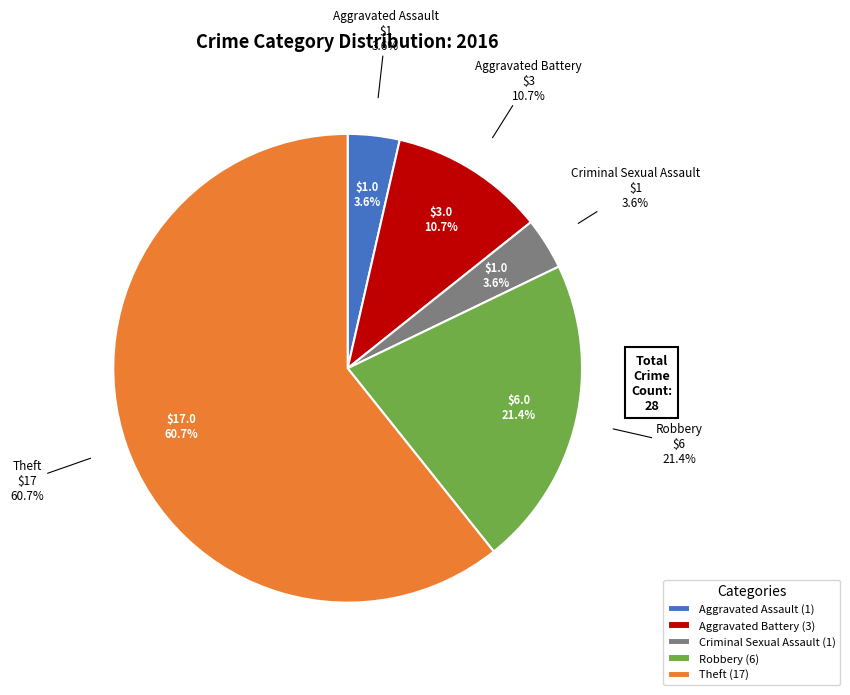

Is it true that Aggravated Assault is 4% of the pie?

True